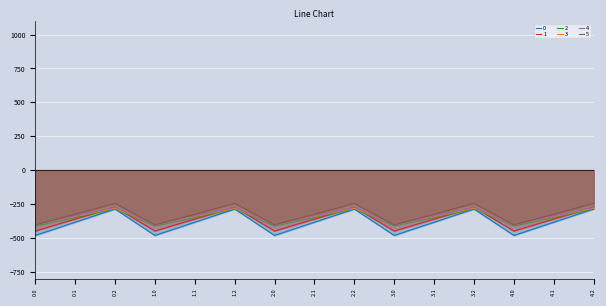

Reading left to right, extract all data points from this chart.

0: 0.0=-482.0	0.1=-384.6	0.2=-287.1	1.0=-482.0	1.1=-384.6	1.2=-287.1	2.0=-482.0	2.1=-384.6	2.2=-287.1	3.0=-482.0	3.1=-384.6	3.2=-287.1	4.0=-482.0	4.1=-384.6	4.2=-287.1
1: 0.0=-449.5	0.1=-361.1	0.2=-272.7	1.0=-449.5	1.1=-361.1	1.2=-272.7	2.0=-449.5	2.1=-361.1	2.2=-272.7	3.0=-449.5	3.1=-361.1	3.2=-272.7	4.0=-449.5	4.1=-361.1	4.2=-272.7
2: 0.0=-410.3	0.1=-347.9	0.2=-285.5	1.0=-410.3	1.1=-347.9	1.2=-285.5	2.0=-410.3	2.1=-347.9	2.2=-285.5	3.0=-410.3	3.1=-347.9	3.2=-285.5	4.0=-410.3	4.1=-347.9	4.2=-285.5
3: 0.0=-404.4	0.1=-342.7	0.2=-281.0	1.0=-404.4	1.1=-342.7	1.2=-281.0	2.0=-404.4	2.1=-342.7	2.2=-281.0	3.0=-404.4	3.1=-342.7	3.2=-281.0	4.0=-404.4	4.1=-342.7	4.2=-281.0
4: 0.0=-404.9	0.1=-339.6	0.2=-274.4	1.0=-404.9	1.1=-339.6	1.2=-274.4	2.0=-404.9	2.1=-339.6	2.2=-274.4	3.0=-404.9	3.1=-339.6	3.2=-274.4	4.0=-404.9	4.1=-339.6	4.2=-274.4
5: 0.0=-403.8	0.1=-325.7	0.2=-245.0	1.0=-403.8	1.1=-325.7	1.2=-245.0	2.0=-403.8	2.1=-325.7	2.2=-245.0	3.0=-403.8	3.1=-325.7	3.2=-245.0	4.0=-403.8	4.1=-325.7	4.2=-245.0